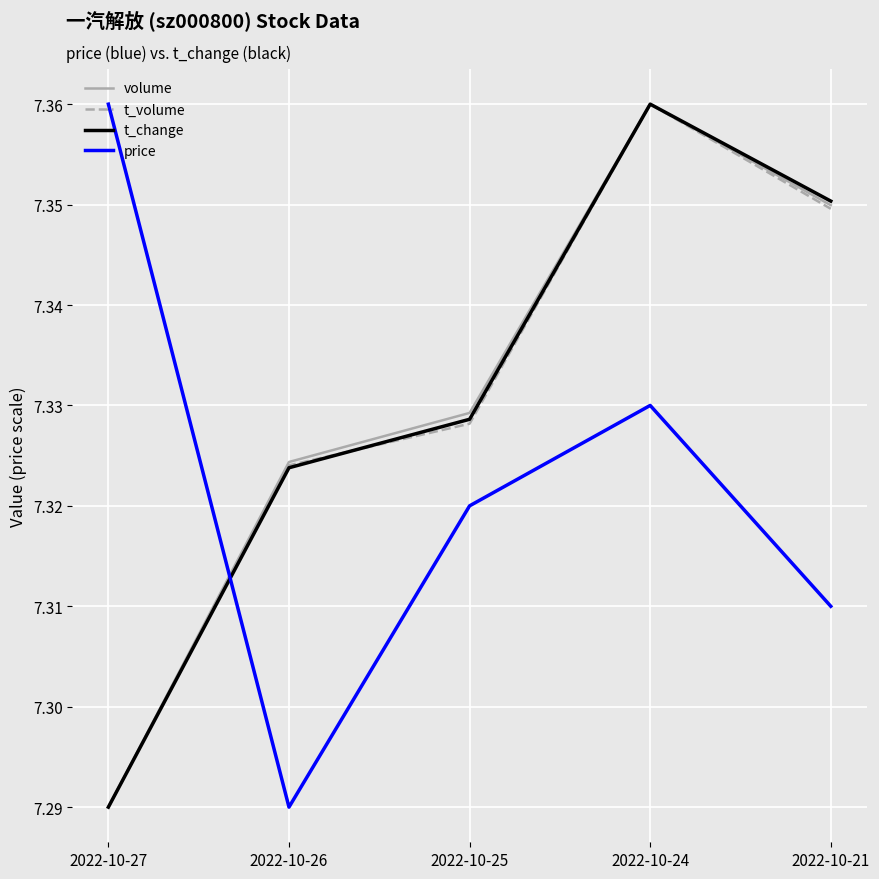

At how many categories does at least one series exceed 7?

5